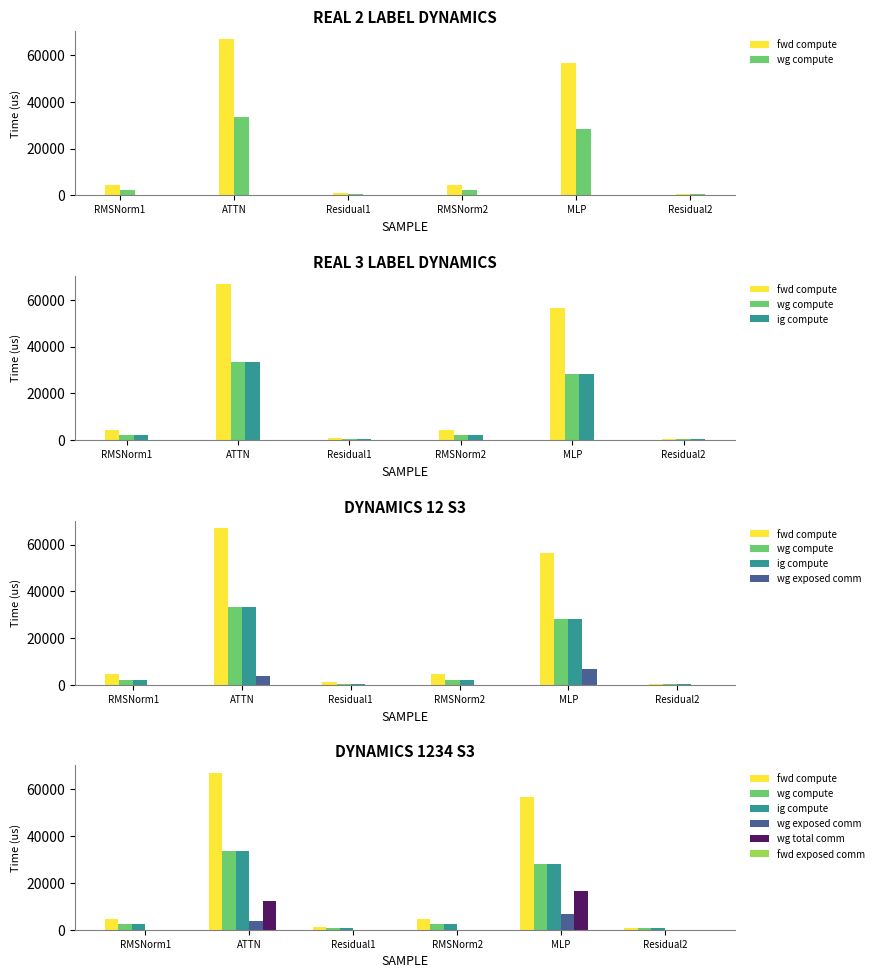

Rank the series at Residual1 from lowest to highest value.

wg exposed comm, wg total comm, fwd exposed comm, wg compute, ig compute, fwd compute